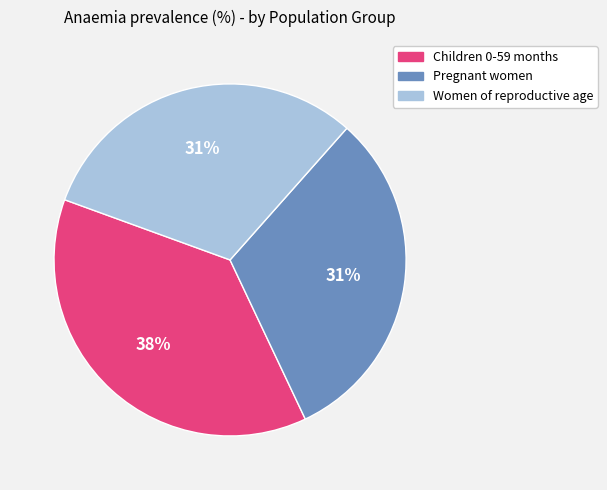

To the nearest percent, what portion does Pregnant women represent?

31%